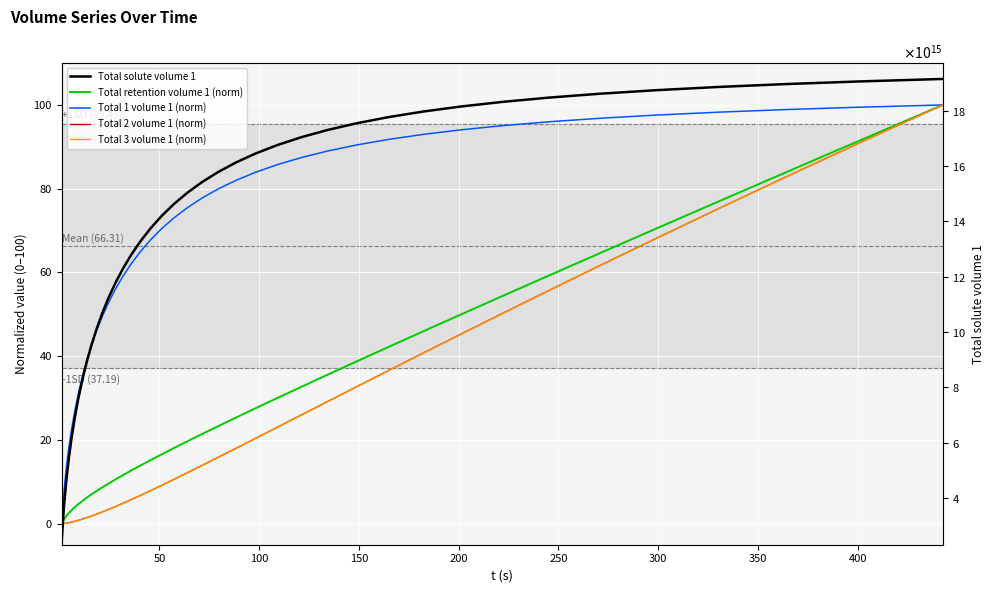

True or false: Total 1 volume 1 (norm) and Total solute volume 1 cross at least once.

False